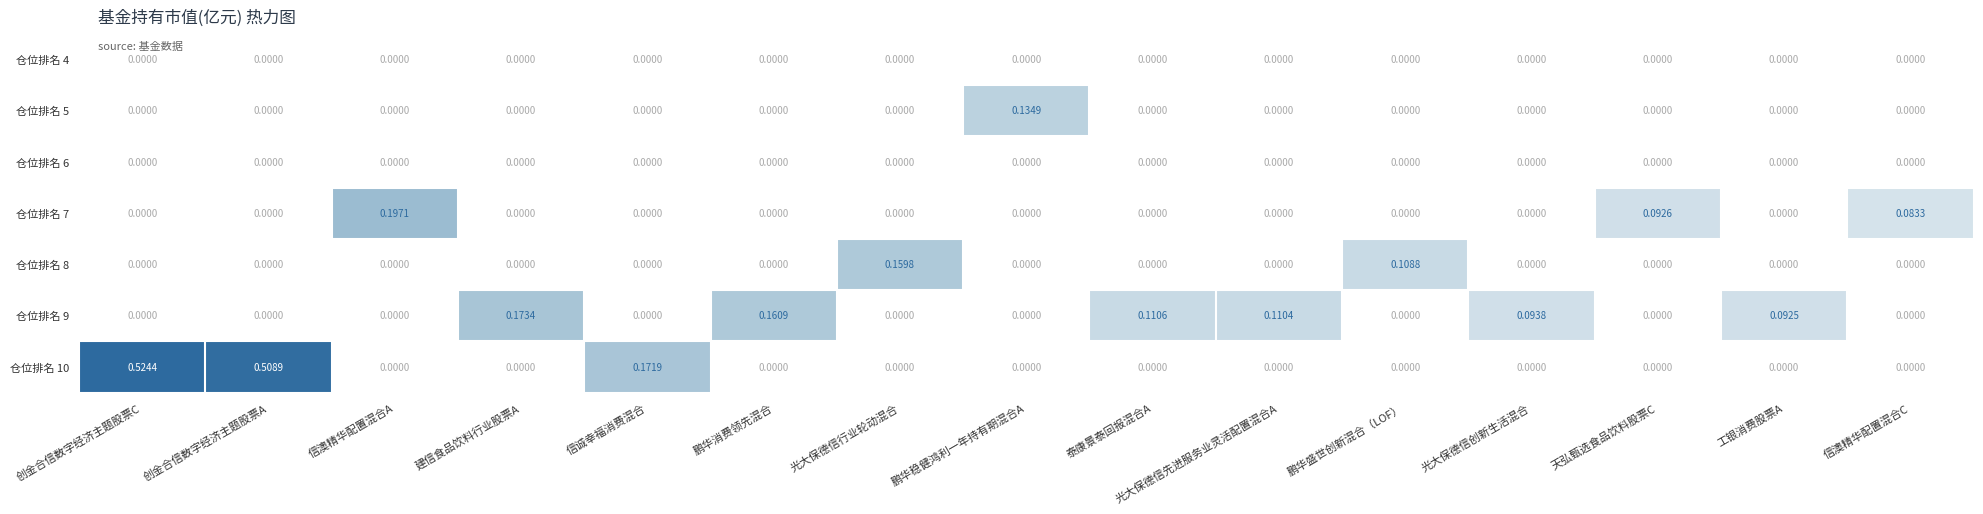

Between 建信食品饮料行业股票A and 泰康景泰回报混合A, which series saw the biggest shift?

仓位排名 9